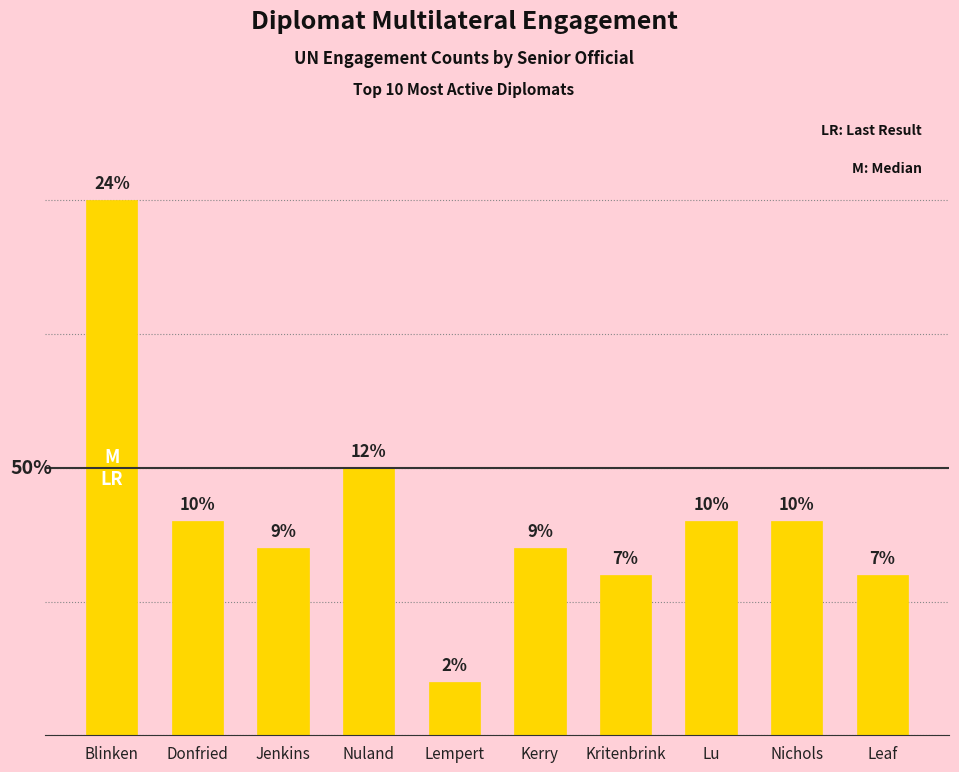

Which label corresponds to the smallest value in the chart?

Lempert